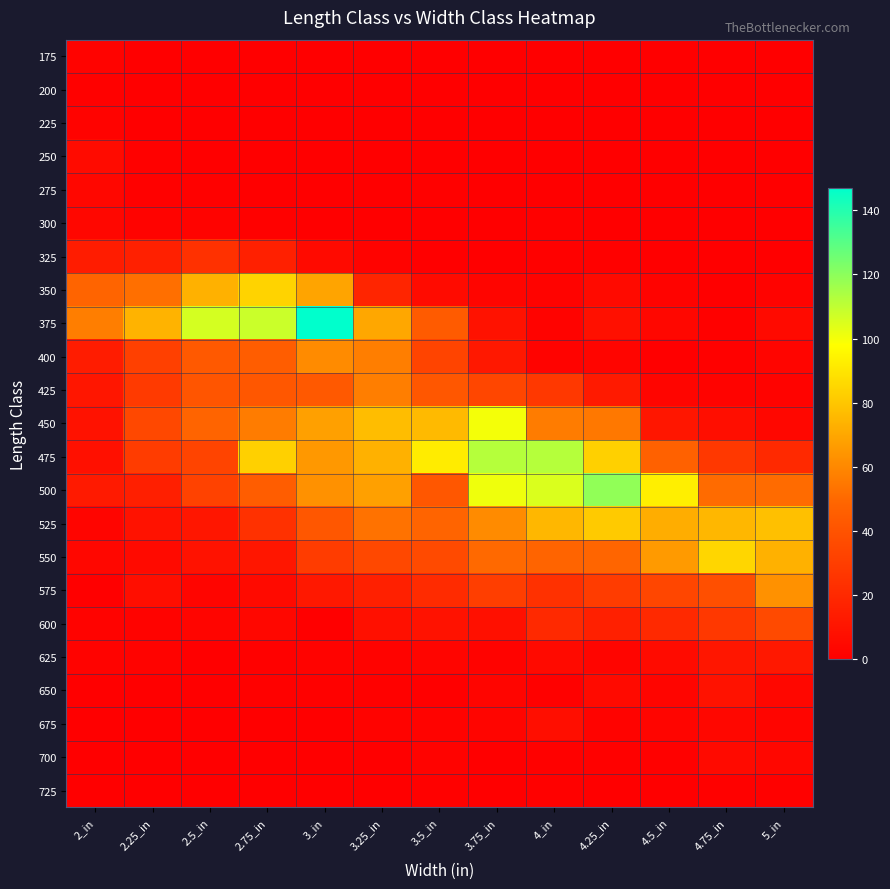

Reading left to right, transcribe all the data shown in this chart.

175: 2_in=2	2.25_in=0	2.5_in=0	2.75_in=0	3_in=0	3.25_in=0	3.5_in=0	3.75_in=0	4_in=0	4.25_in=0	4.5_in=0	4.75_in=0	5_in=0
200: 2_in=1	2.25_in=0	2.5_in=0	2.75_in=0	3_in=0	3.25_in=0	3.5_in=0	3.75_in=0	4_in=0	4.25_in=0	4.5_in=0	4.75_in=0	5_in=0
225: 2_in=2	2.25_in=0	2.5_in=0	2.75_in=0	3_in=0	3.25_in=0	3.5_in=0	3.75_in=0	4_in=0	4.25_in=0	4.5_in=0	4.75_in=0	5_in=0
250: 2_in=6	2.25_in=1	2.5_in=0	2.75_in=0	3_in=0	3.25_in=0	3.5_in=0	3.75_in=0	4_in=0	4.25_in=0	4.5_in=0	4.75_in=0	5_in=0
275: 2_in=4	2.25_in=1	2.5_in=1	2.75_in=0	3_in=0	3.25_in=0	3.5_in=1	3.75_in=0	4_in=0	4.25_in=0	4.5_in=0	4.75_in=0	5_in=0
300: 2_in=4	2.25_in=2	2.5_in=2	2.75_in=1	3_in=0	3.25_in=0	3.5_in=0	3.75_in=0	4_in=1	4.25_in=0	4.5_in=0	4.75_in=0	5_in=0
325: 2_in=14	2.25_in=16	2.5_in=24	2.75_in=16	3_in=5	3.25_in=2	3.5_in=0	3.75_in=0	4_in=1	4.25_in=1	4.5_in=0	4.75_in=0	5_in=0
350: 2_in=48	2.25_in=52	2.5_in=73	2.75_in=84	3_in=69	3.25_in=18	3.5_in=6	3.75_in=3	4_in=2	4.25_in=5	4.5_in=2	4.75_in=0	5_in=2
375: 2_in=57	2.25_in=74	2.5_in=106	2.75_in=108	3_in=147	3.25_in=70	3.5_in=44	3.75_in=9	4_in=2	4.25_in=8	4.5_in=4	4.75_in=1	5_in=5
400: 2_in=14	2.25_in=31	2.5_in=43	2.75_in=45	3_in=61	3.25_in=57	3.5_in=33	3.75_in=12	4_in=2	4.25_in=3	4.5_in=0	4.75_in=1	5_in=3
425: 2_in=11	2.25_in=28	2.5_in=41	2.75_in=42	3_in=43	3.25_in=57	3.5_in=42	3.75_in=34	4_in=27	4.25_in=13	4.5_in=3	4.75_in=2	5_in=2
450: 2_in=9	2.25_in=35	2.5_in=48	2.75_in=56	3_in=68	3.25_in=77	3.5_in=76	3.75_in=100	4_in=56	4.25_in=55	4.5_in=11	4.75_in=7	5_in=4
475: 2_in=8	2.25_in=29	2.5_in=33	2.75_in=83	3_in=65	3.25_in=73	3.5_in=92	3.75_in=112	4_in=112	4.25_in=83	4.5_in=47	4.75_in=27	5_in=20
500: 2_in=13	2.25_in=15	2.5_in=32	2.75_in=45	3_in=63	3.25_in=68	3.5_in=42	3.75_in=101	4_in=105	4.25_in=119	4.5_in=93	4.75_in=51	5_in=51
525: 2_in=3	2.25_in=9	2.5_in=11	2.75_in=24	3_in=42	3.25_in=53	3.5_in=48	3.75_in=61	4_in=75	4.25_in=81	4.5_in=72	4.75_in=75	5_in=78
550: 2_in=4	2.25_in=5	2.5_in=9	2.75_in=11	3_in=29	3.25_in=35	3.5_in=36	3.75_in=50	4_in=48	4.25_in=49	4.5_in=66	4.75_in=85	5_in=73
575: 2_in=0	2.25_in=7	2.5_in=3	2.75_in=5	3_in=12	3.25_in=16	3.5_in=21	3.75_in=30	4_in=24	4.25_in=29	4.5_in=34	4.75_in=38	5_in=63
600: 2_in=2	2.25_in=2	2.5_in=3	2.75_in=4	3_in=0	3.25_in=8	3.5_in=9	3.75_in=8	4_in=20	4.25_in=16	4.5_in=20	4.75_in=27	5_in=36
625: 2_in=2	2.25_in=2	2.5_in=0	2.75_in=1	3_in=2	3.25_in=2	3.5_in=3	3.75_in=2	4_in=5	4.25_in=3	4.5_in=6	4.75_in=11	5_in=12
650: 2_in=0	2.25_in=0	2.5_in=0	2.75_in=1	3_in=1	3.25_in=1	3.5_in=0	3.75_in=3	4_in=1	4.25_in=5	4.5_in=3	4.75_in=9	5_in=4
675: 2_in=0	2.25_in=0	2.5_in=0	2.75_in=0	3_in=0	3.25_in=2	3.5_in=2	3.75_in=3	4_in=7	4.25_in=2	4.5_in=3	4.75_in=4	5_in=3
700: 2_in=0	2.25_in=0	2.5_in=0	2.75_in=0	3_in=0	3.25_in=0	3.5_in=2	3.75_in=0	4_in=1	4.25_in=1	4.5_in=1	4.75_in=5	5_in=4
725: 2_in=0	2.25_in=0	2.5_in=0	2.75_in=0	3_in=0	3.25_in=0	3.5_in=1	3.75_in=0	4_in=1	4.25_in=0	4.5_in=0	4.75_in=1	5_in=1